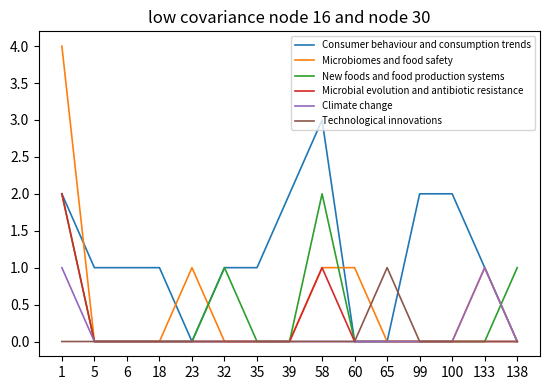

Between 1 and 58, which series saw the biggest shift?

Microbiomes and food safety